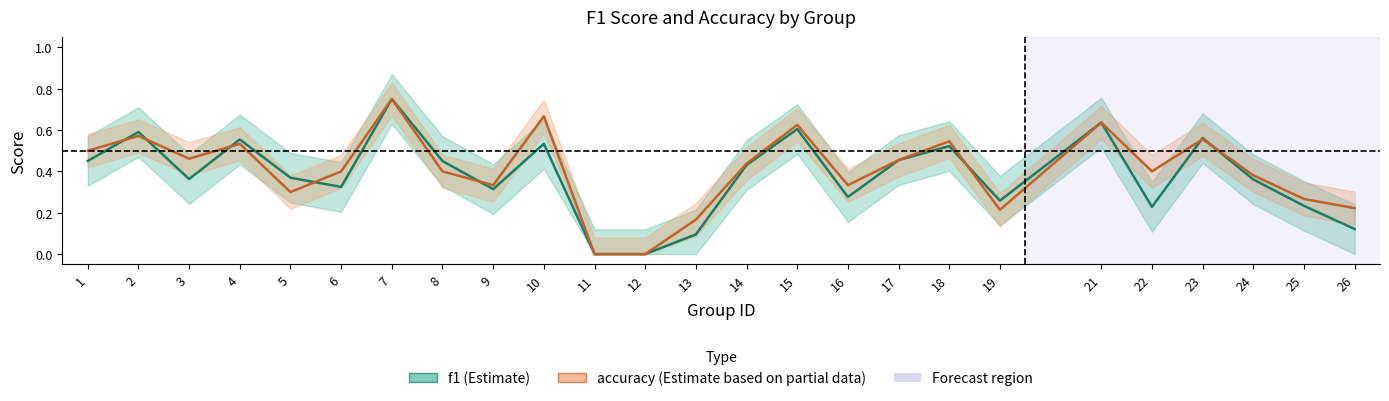

Which has a higher value, 5 or 14?

14